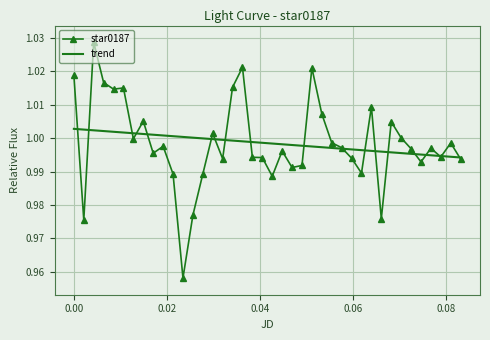

List the series in order of their peak value, lowest first.

trend, star0187